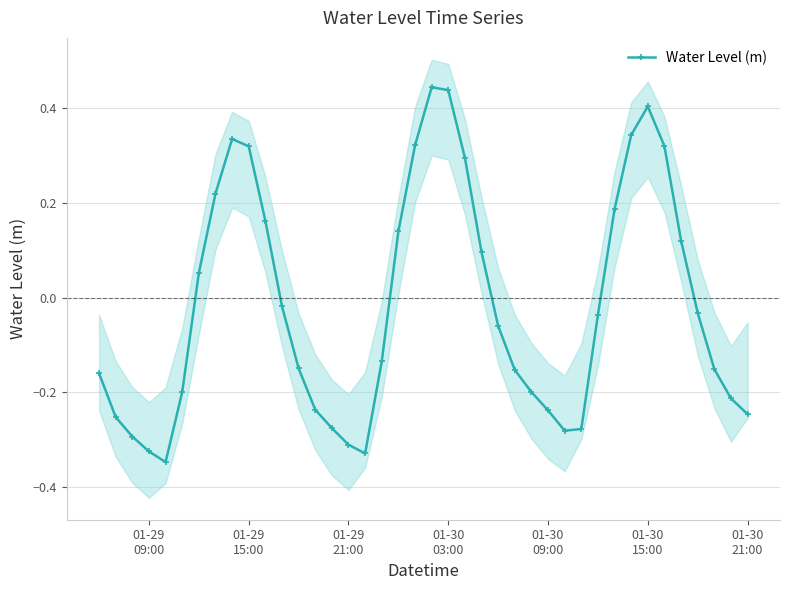

How many interior local valleys does the Water Level (m) series have?

3